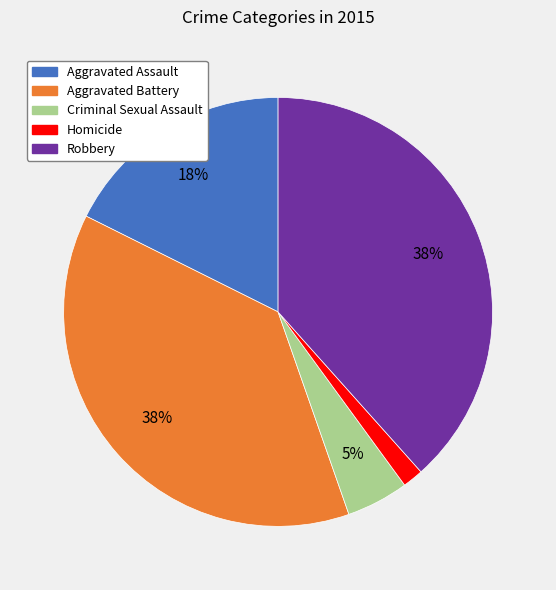

Which has a higher value, Homicide or Aggravated Battery?

Aggravated Battery